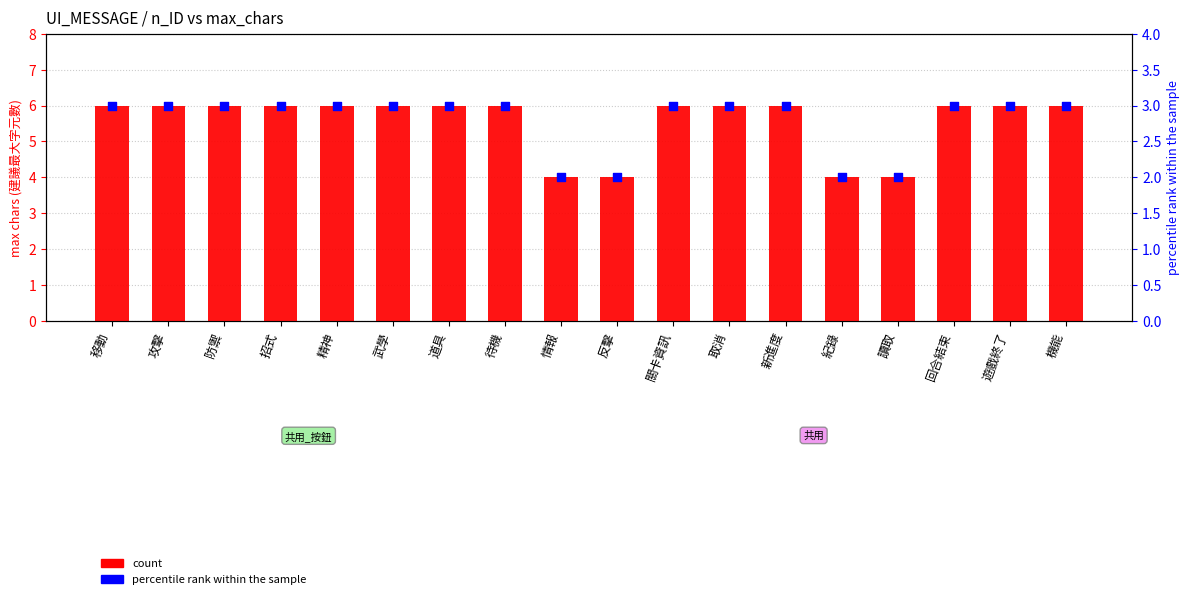

Which series contains the lowest Y value?

percentile rank within the sample